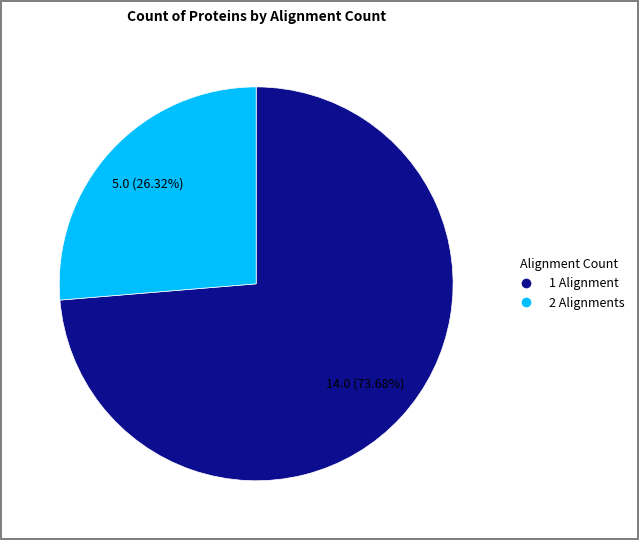

Does any single category account for the majority?

Yes